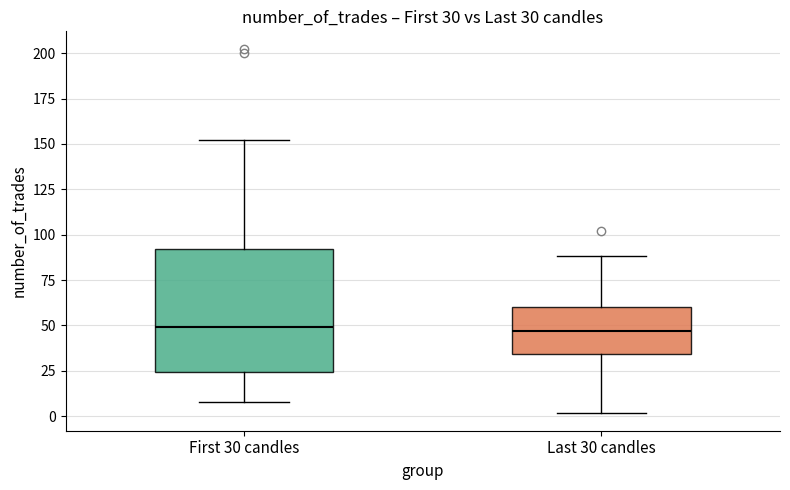

Comparing the boxes themselves (not the whiskers), which one is the tallest?

First 30 candles